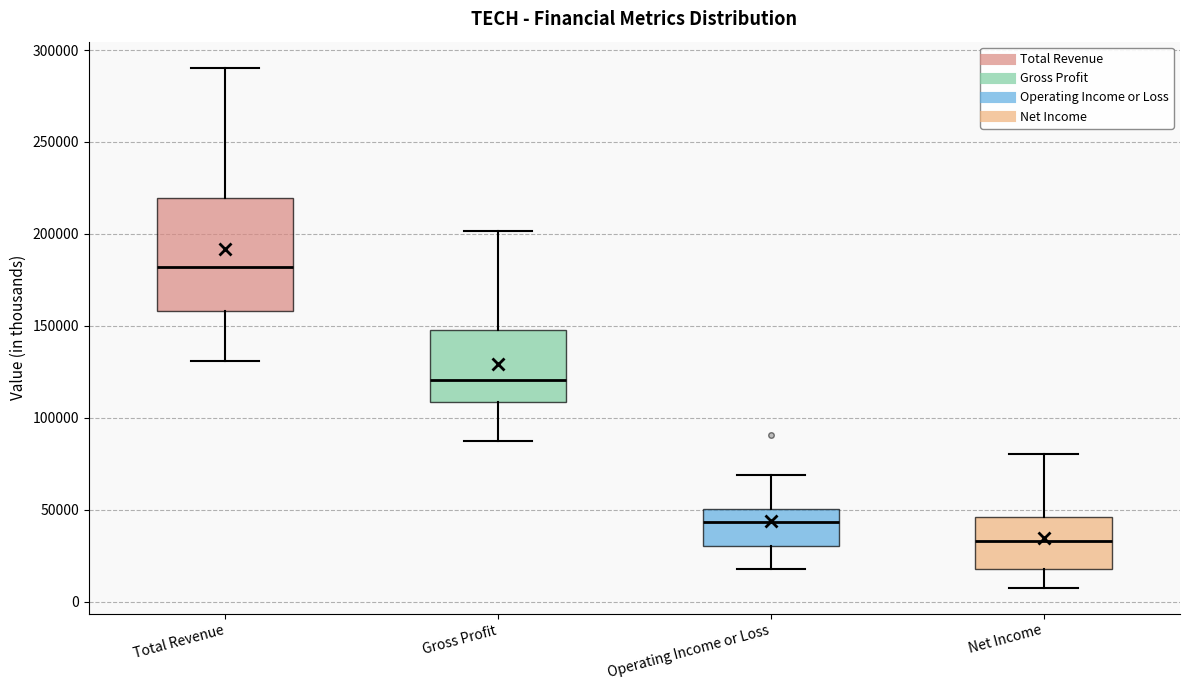

Reading left to right, transcribe this box plot: for each box, give where its median line is, the range the box spans, and where its two whiskers end, as read against the y-axis. The values are not printed on the chart, so give them approximately, as read against the axis.

Total Revenue: median 180000, box 160000 to 220000, whiskers 130000 to 290000
Gross Profit: median 120000, box 110000 to 150000, whiskers 85000 to 200000
Operating Income or Loss: median 45000, box 30000 to 50000, whiskers 20000 to 70000
Net Income: median 35000, box 15000 to 45000, whiskers 10000 to 80000